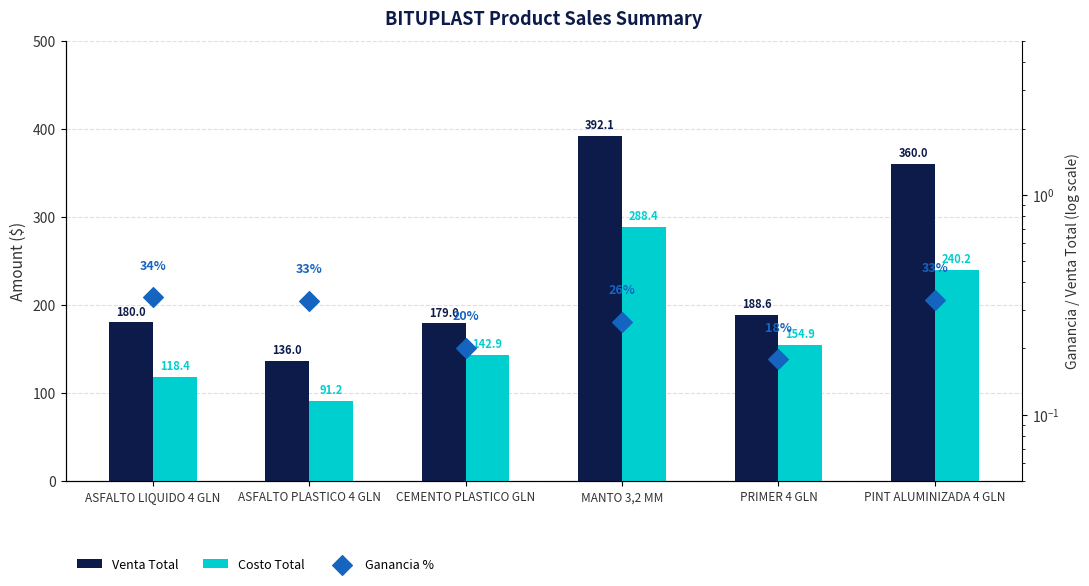

Which series reaches the minimum Y coordinate?

Ganancia %